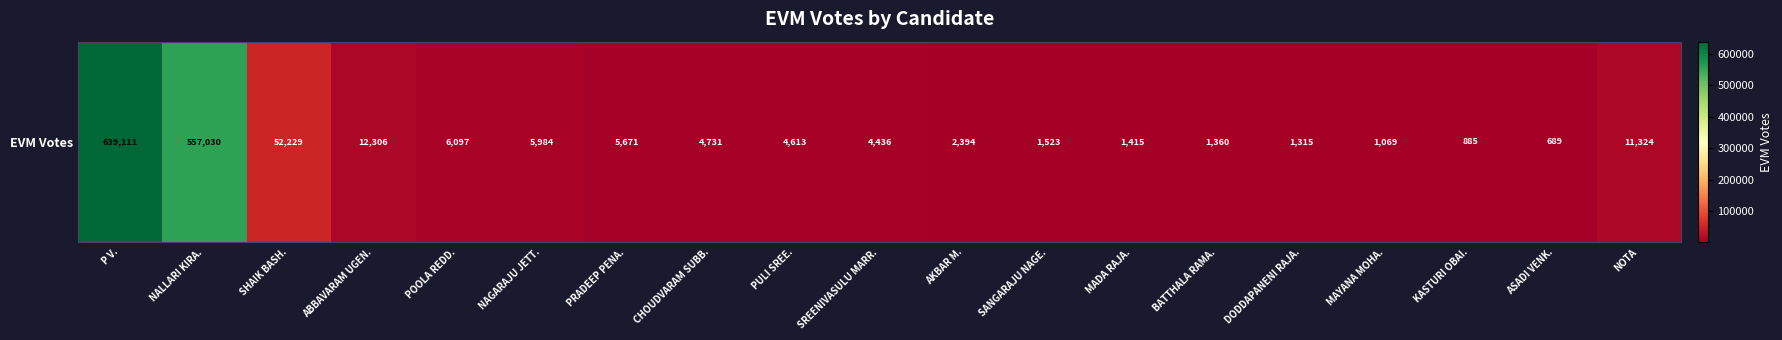

Read the value at NALLARI KIRA., to the nearest 100.

557000